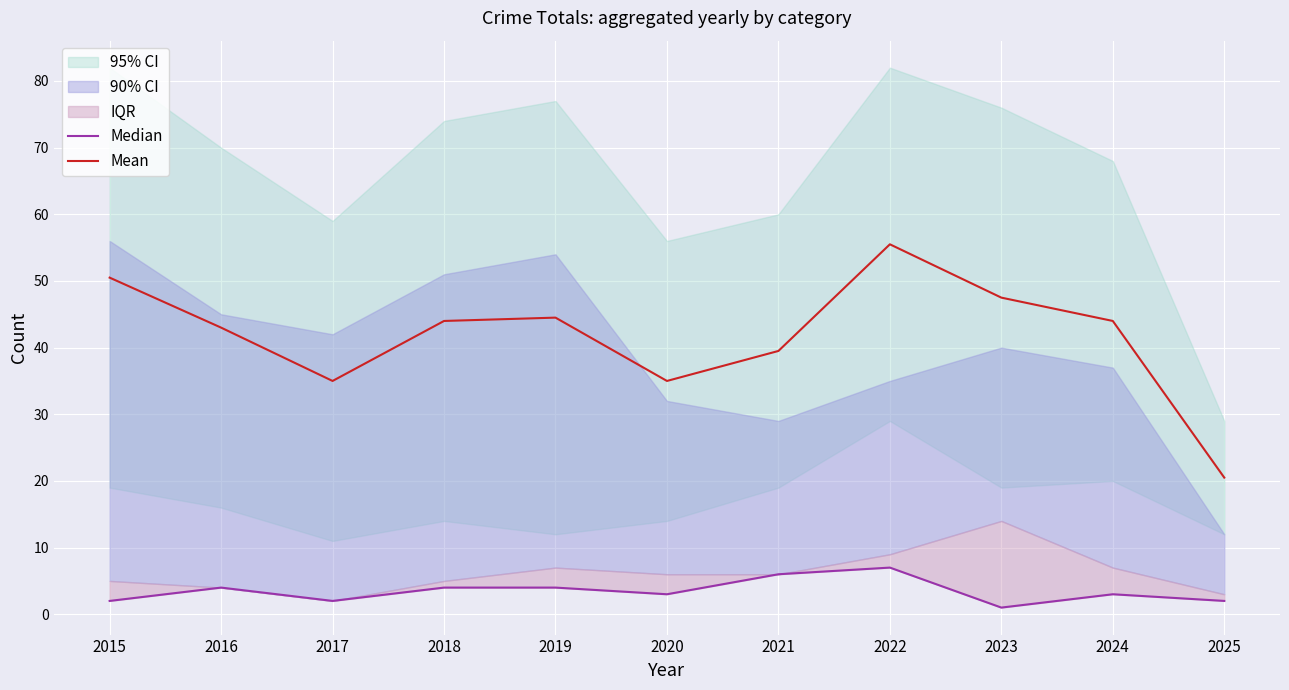

Is it true that Mean equals 55.5 at 2022?

True